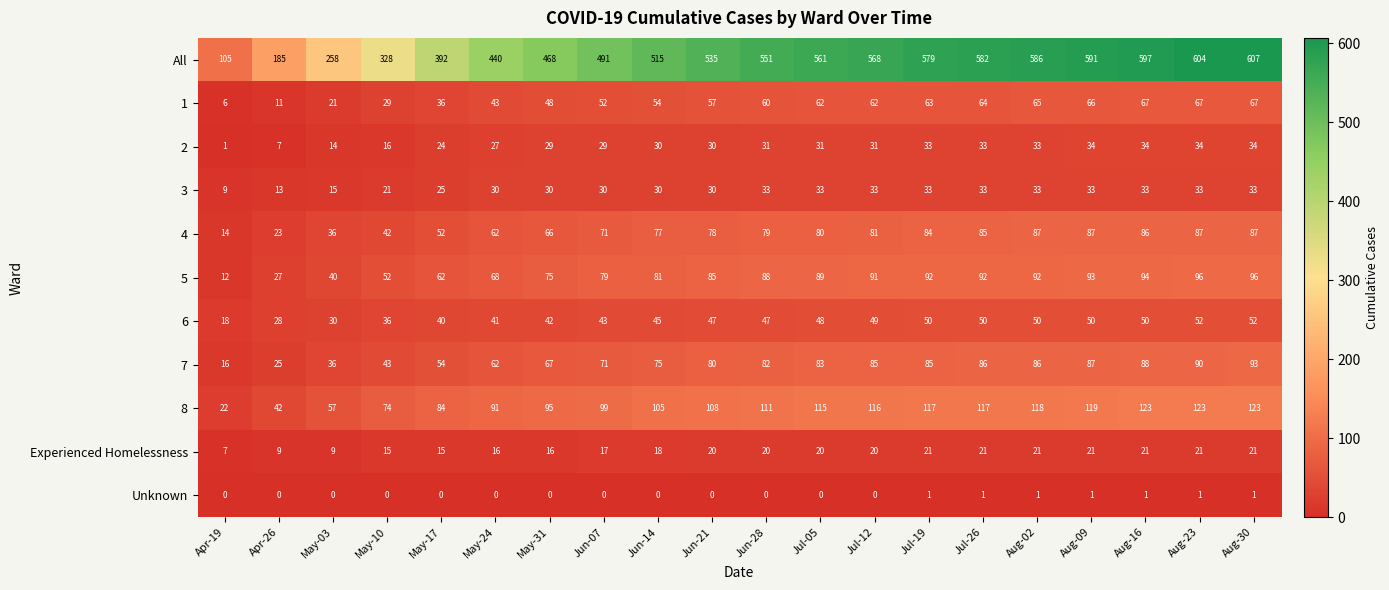

What is the difference between the highest and lowest values at Jul-05?

561